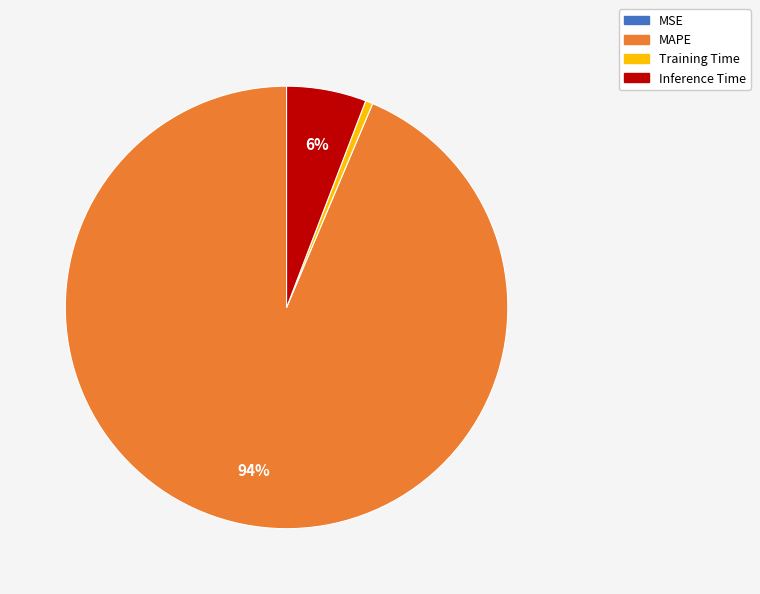

Is it true that Inference Time is 6% of the pie?

True